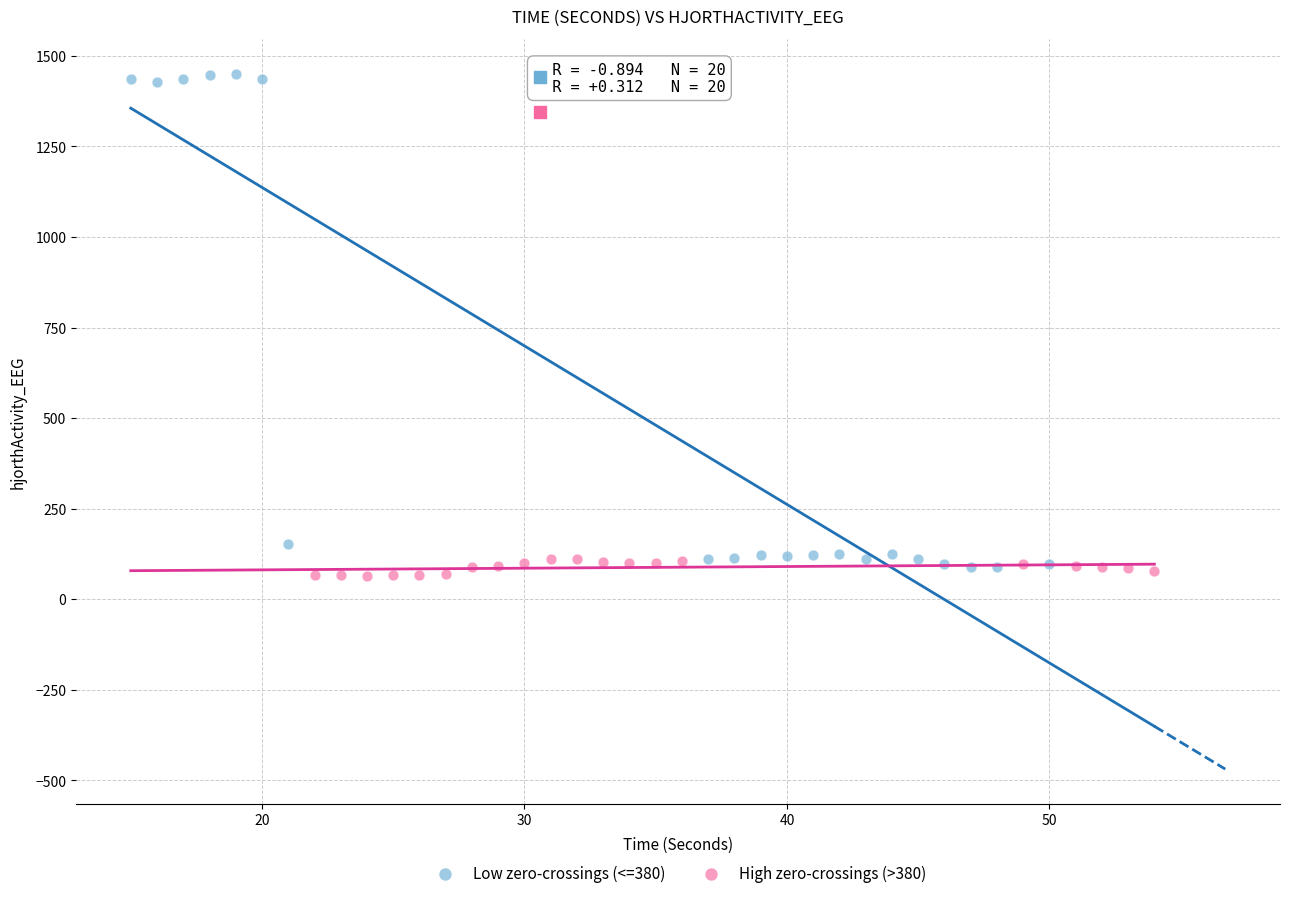

Which series has the largest Y range (max minus min)?

Low zero-crossings (<=380)